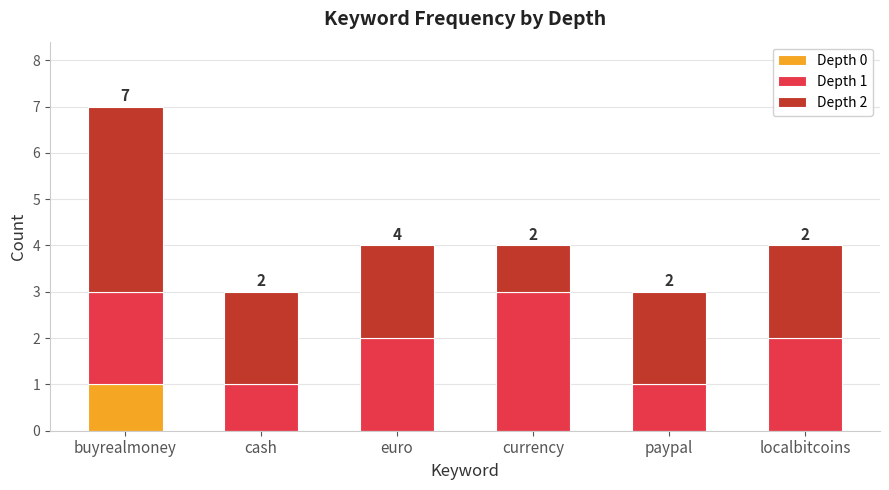

What is the total value across all series at euro?

4